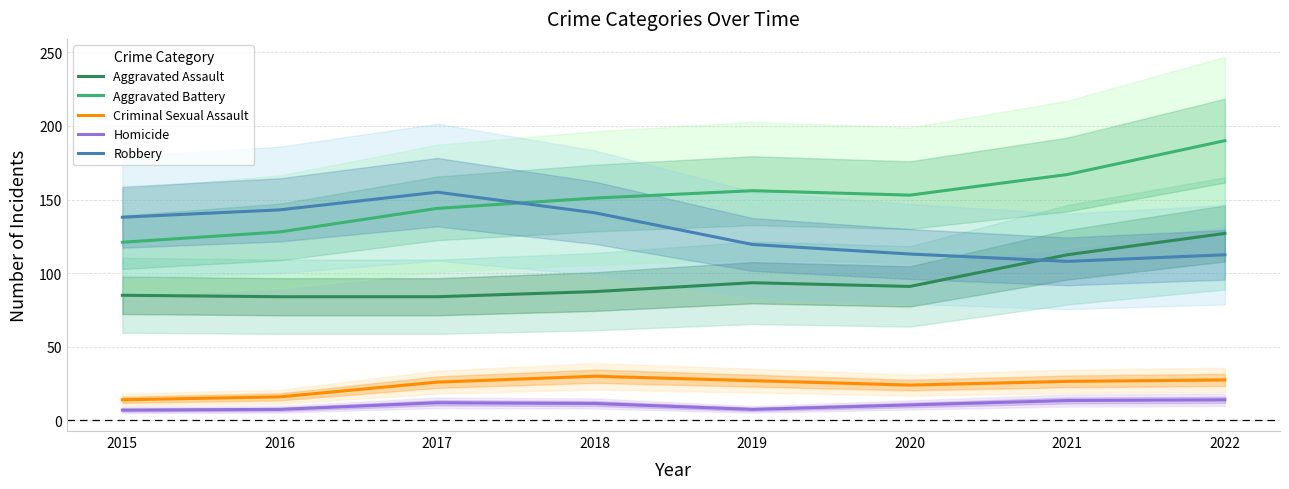

True or false: Criminal Sexual Assault and Aggravated Assault cross at least once.

False